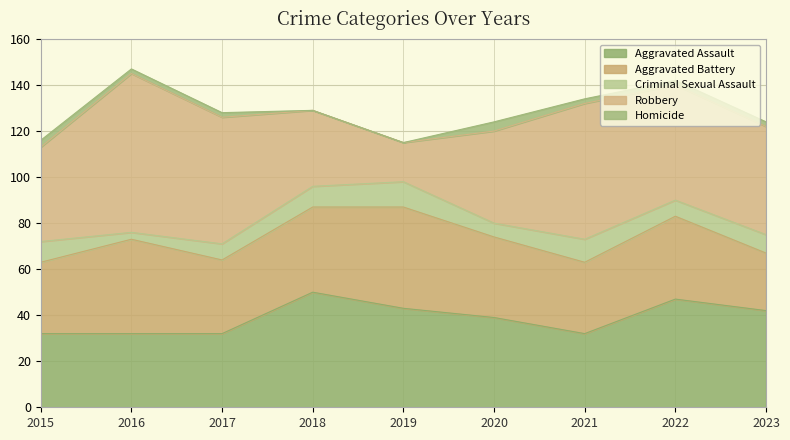

What are all the series names shown in the legend?

Aggravated Assault, Aggravated Battery, Criminal Sexual Assault, Robbery, Homicide